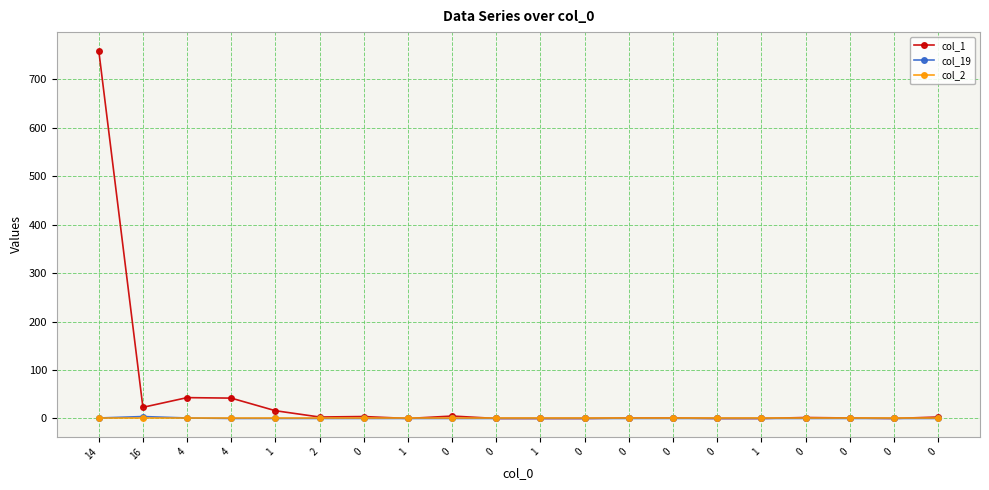

Where is the first local maximum for col_1?

4